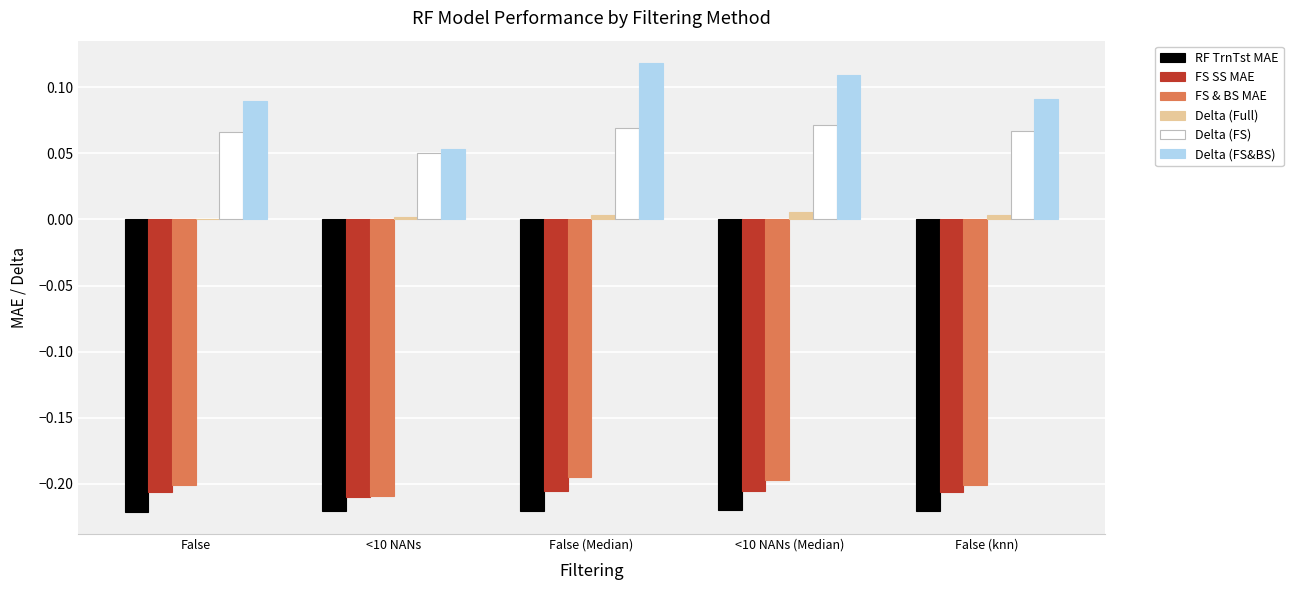

Which series has the largest total across all categories?

Delta (FS&BS)